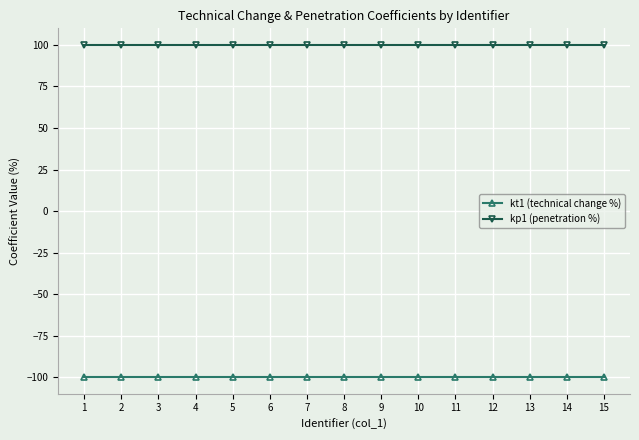

What is the lowest value of the kt1 (technical change %) series?

-100